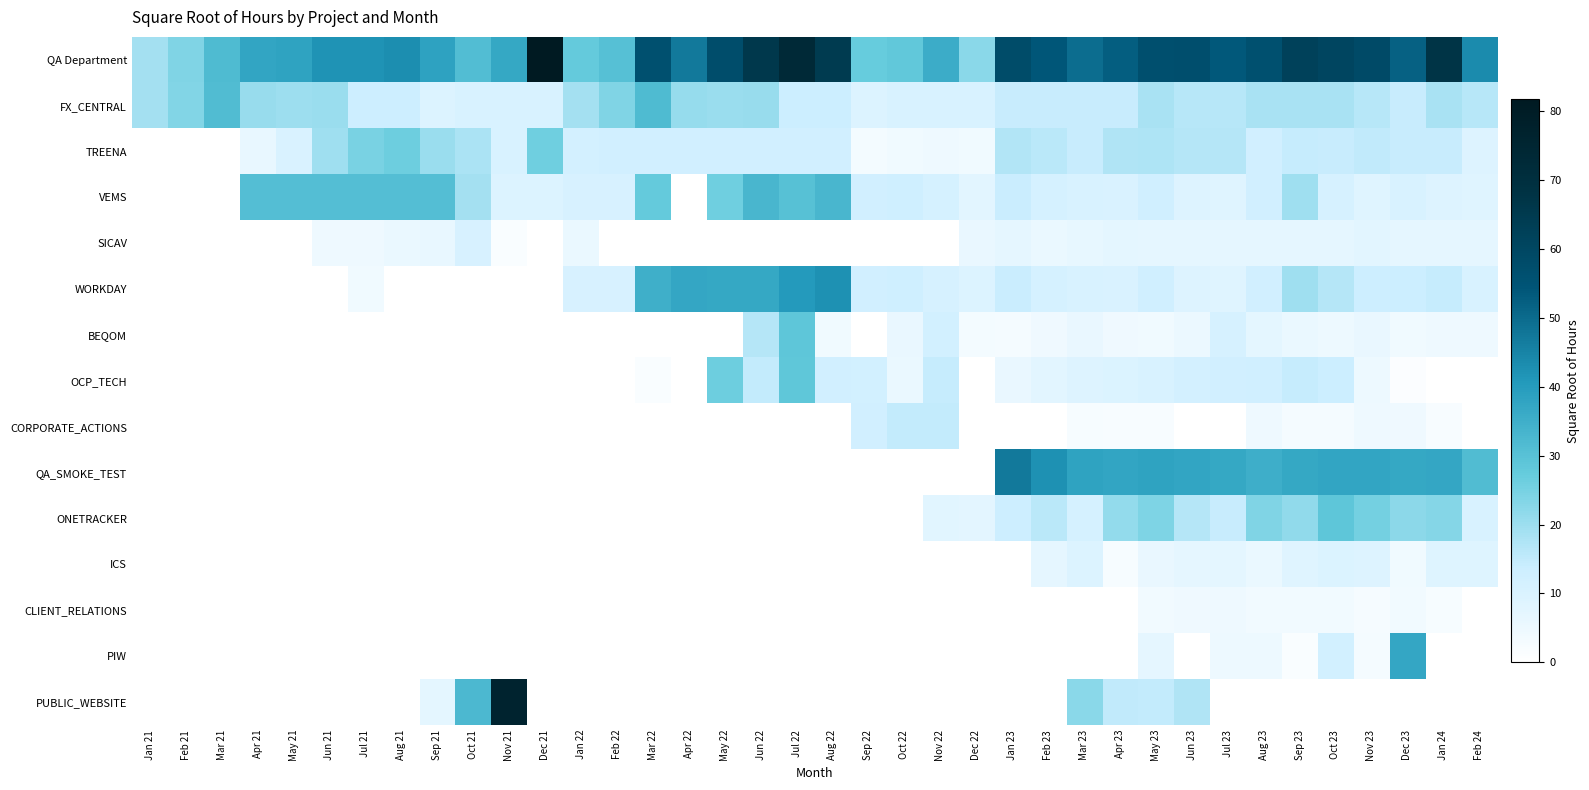

Which has a higher value, Jul 22 or Jan 23?

Jul 22